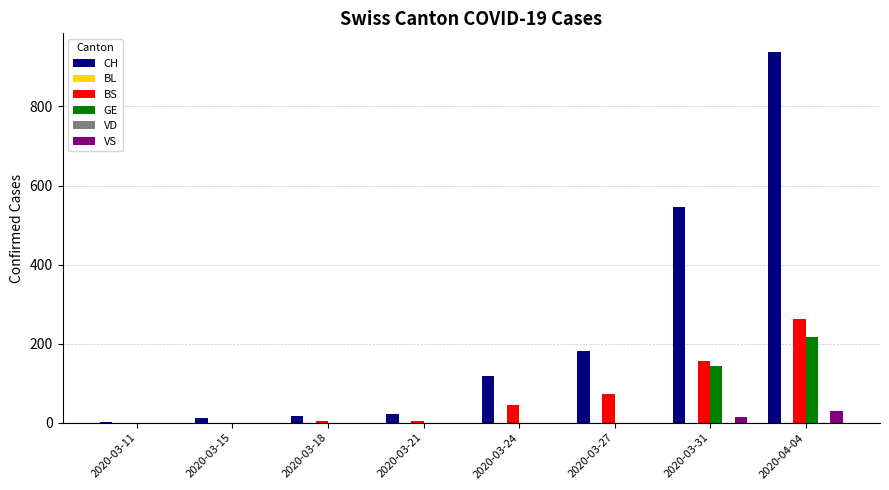

Rank the categories by CH value from highest to lowest.

2020-04-04, 2020-03-31, 2020-03-27, 2020-03-24, 2020-03-21, 2020-03-18, 2020-03-15, 2020-03-11